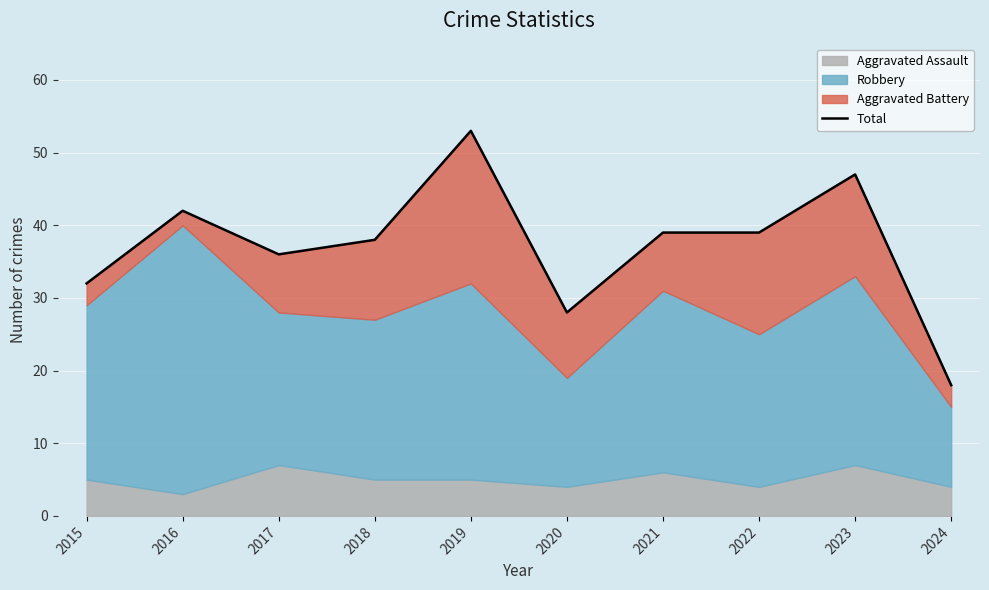

How many values are below 39?

5